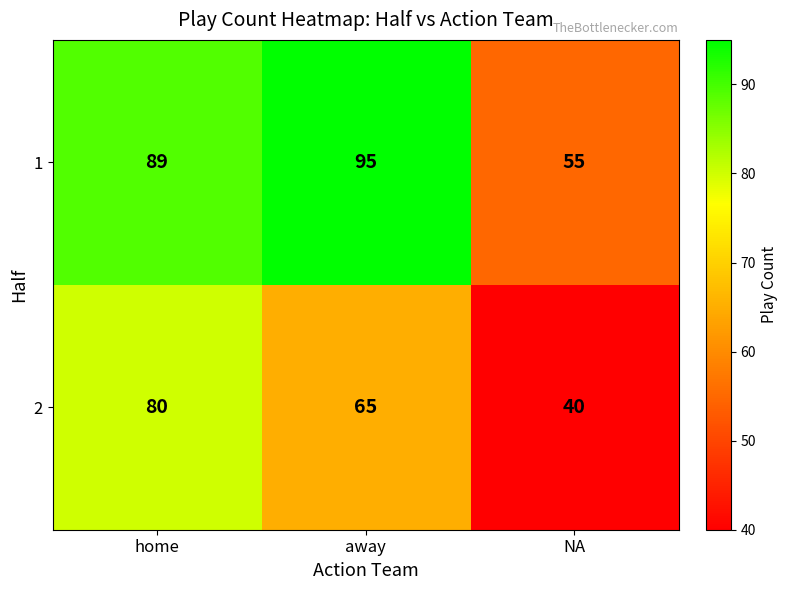

What is the spread (max minus min) of values at away?

30